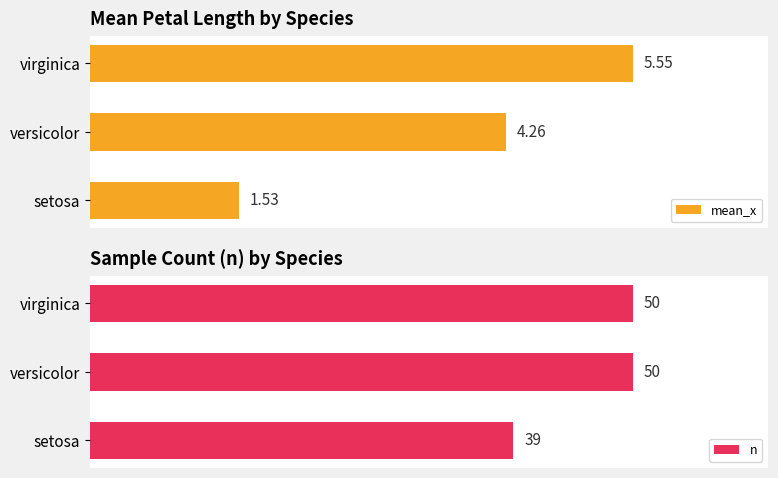

At which label does mean_x reach its minimum?

setosa